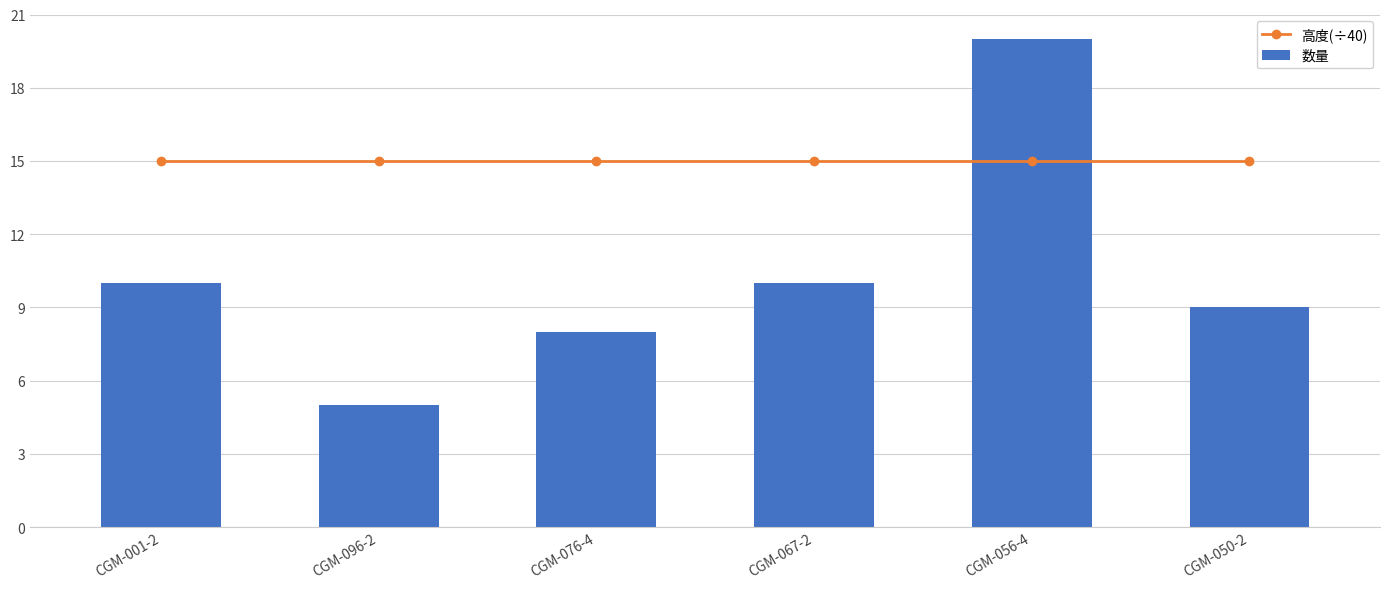

What is the difference between the 数量 values at CGM-050-2 and CGM-067-2?

1